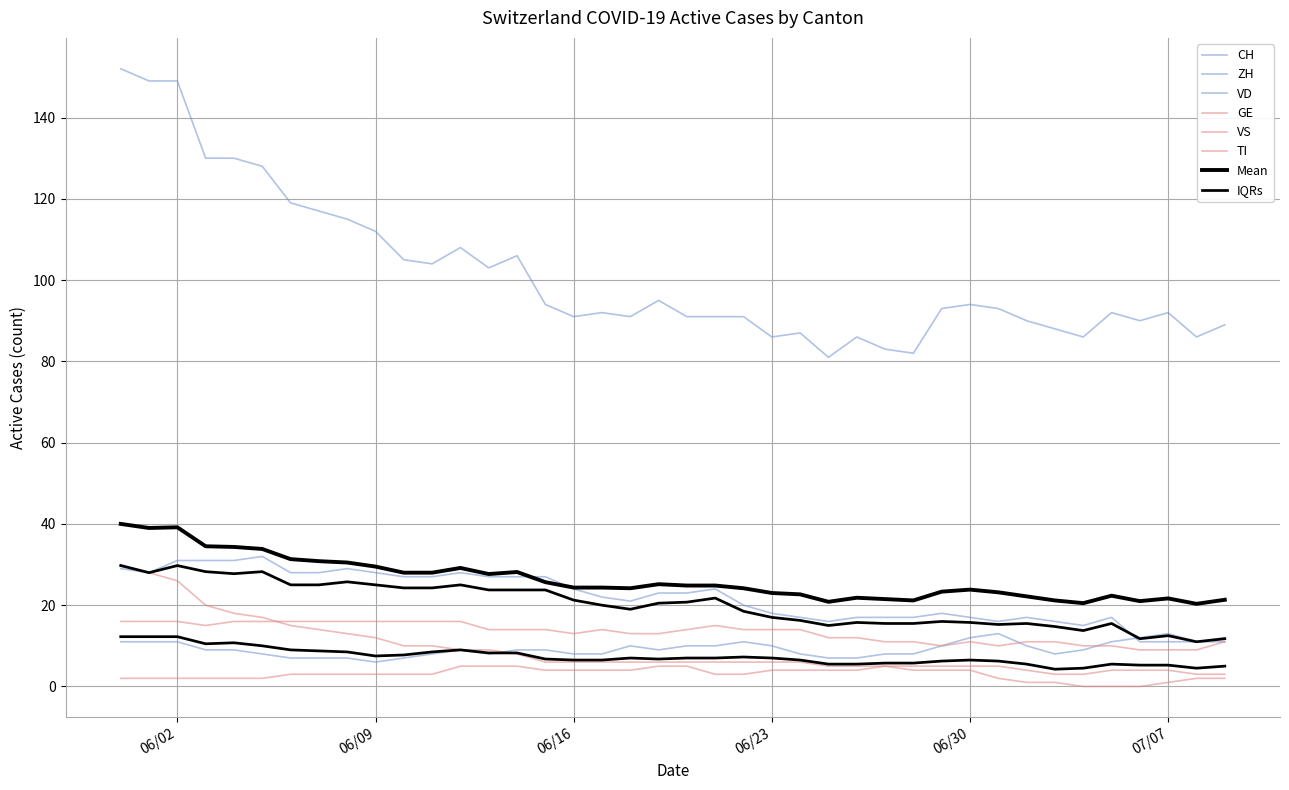

What position from the right is 2020-06-05?

35